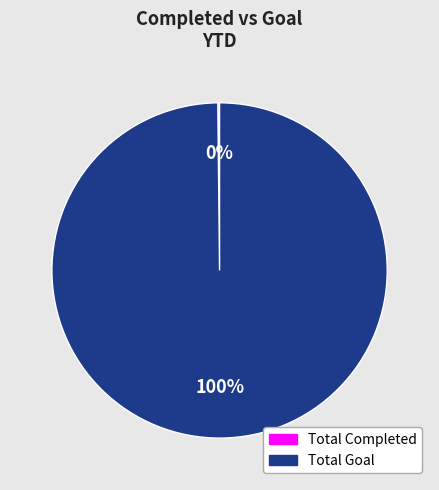

The Total Goal slice represents 100% of the pie. True or false?

True